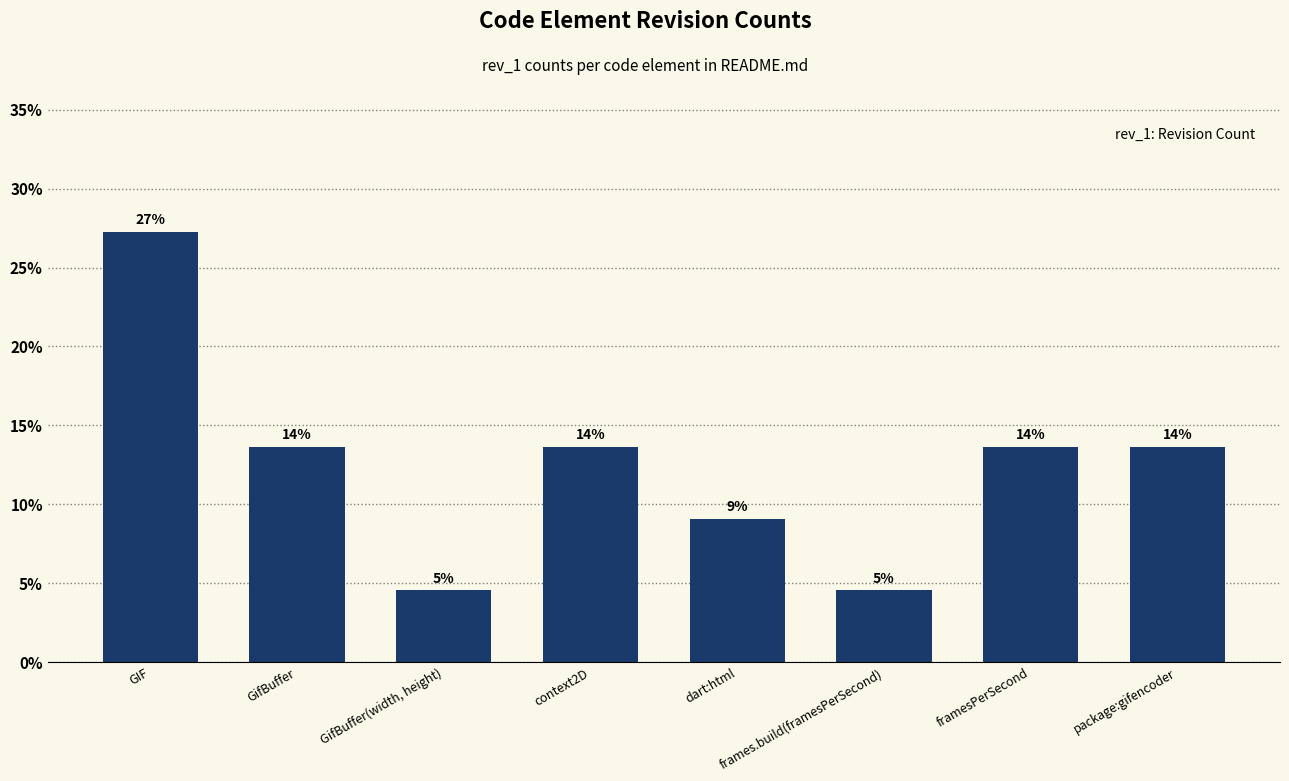

What is the sum of all values?

100.0